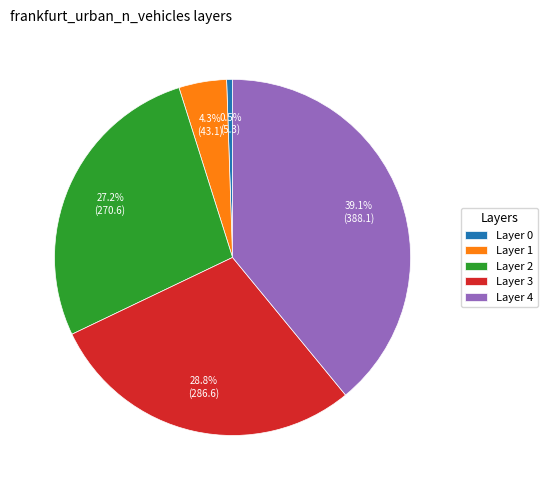

Which slice is the largest?

Layer 4